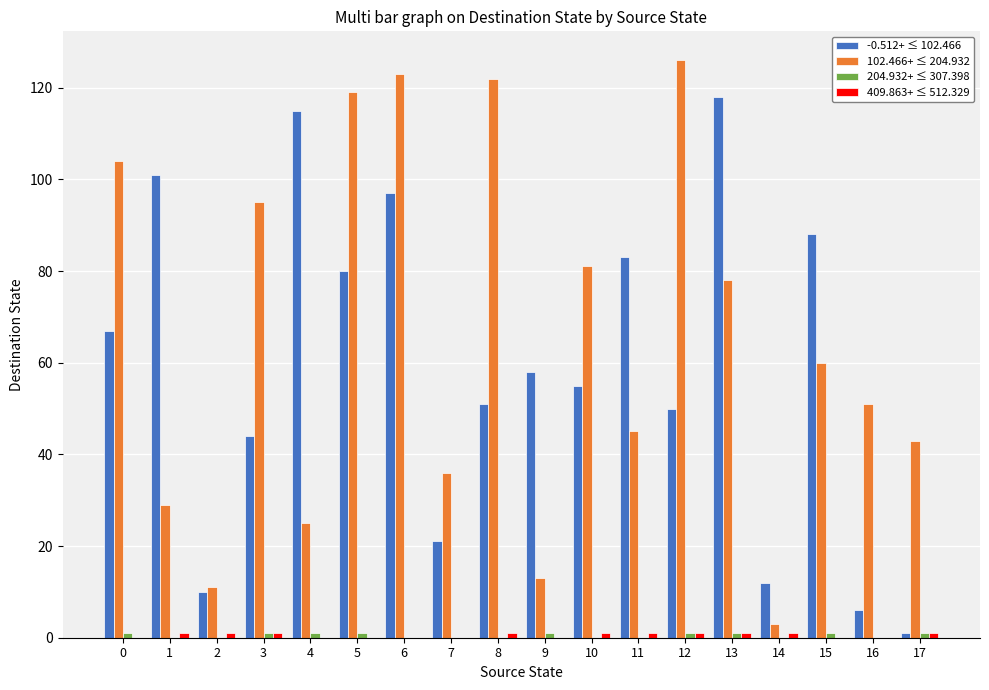

How many groups of bars are there?

18